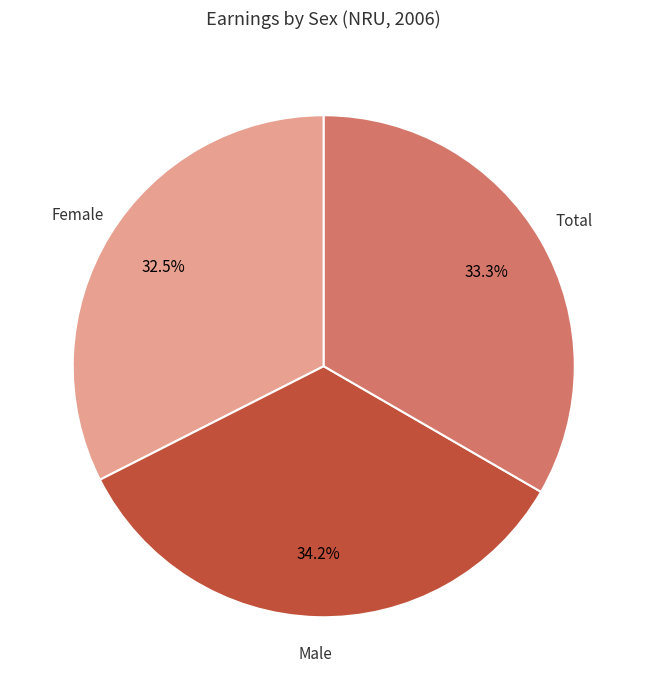

Does any single category account for the majority?

No